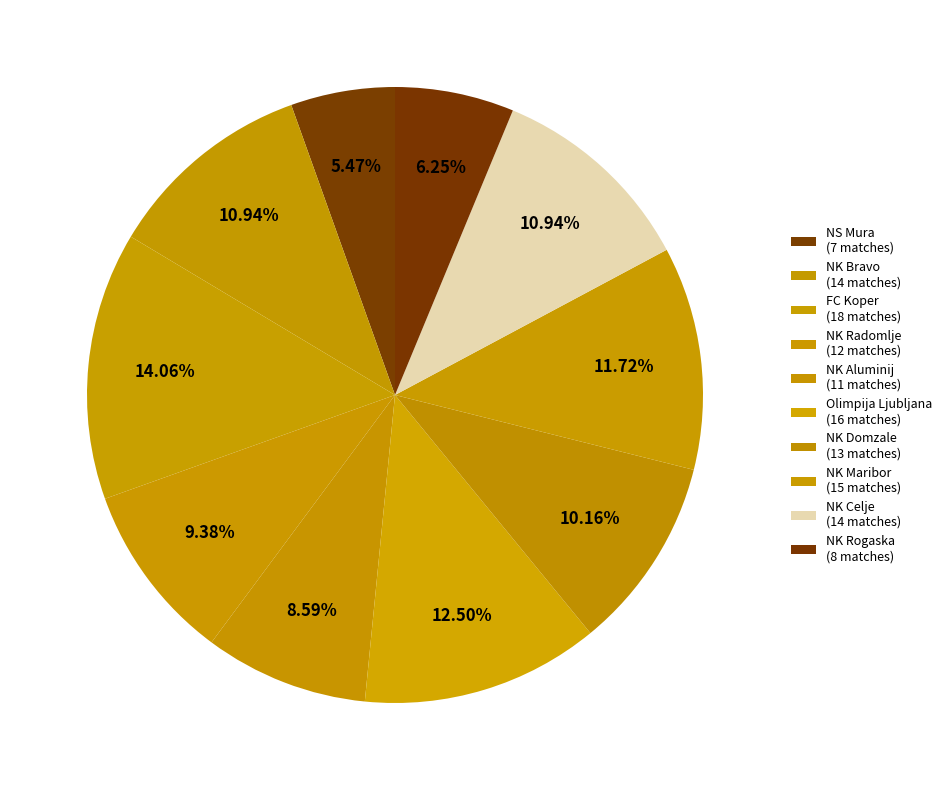

How many slices are in this pie chart?

10